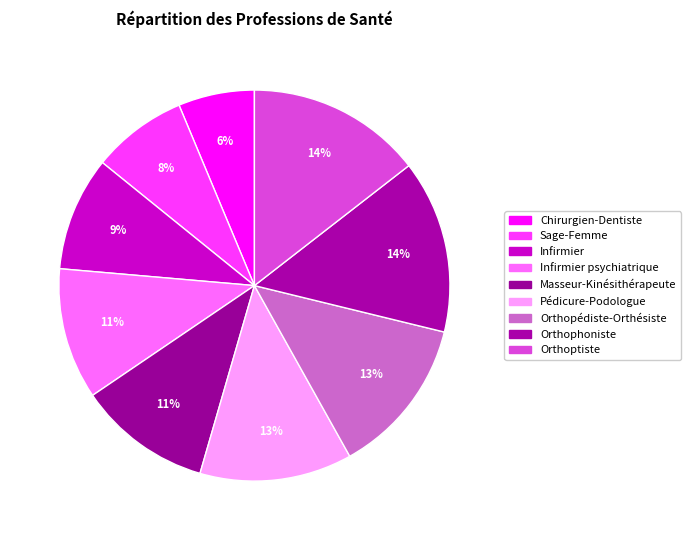

To the nearest percent, what is the combined percentage of Masseur-Kinésithérapeute and Chirurgien-Dentiste?

17%